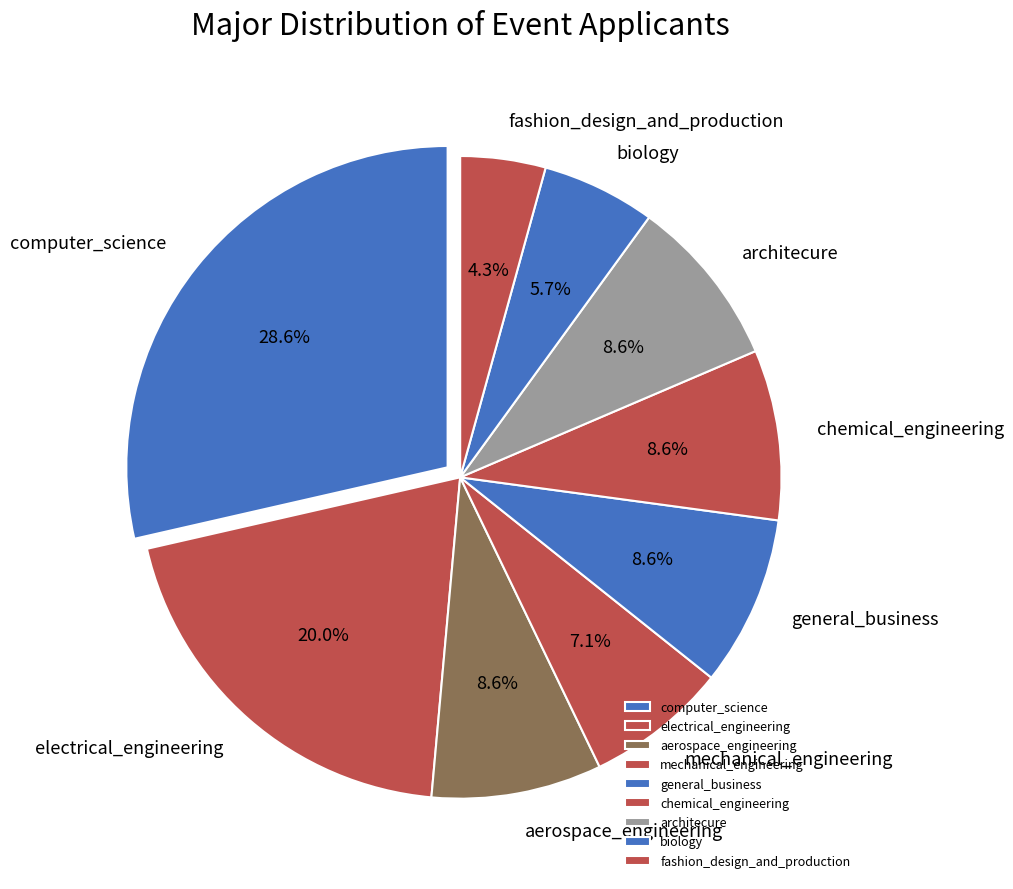

To the nearest percent, what is the difference between the electrical_engineering and aerospace_engineering slice percentages?

11%